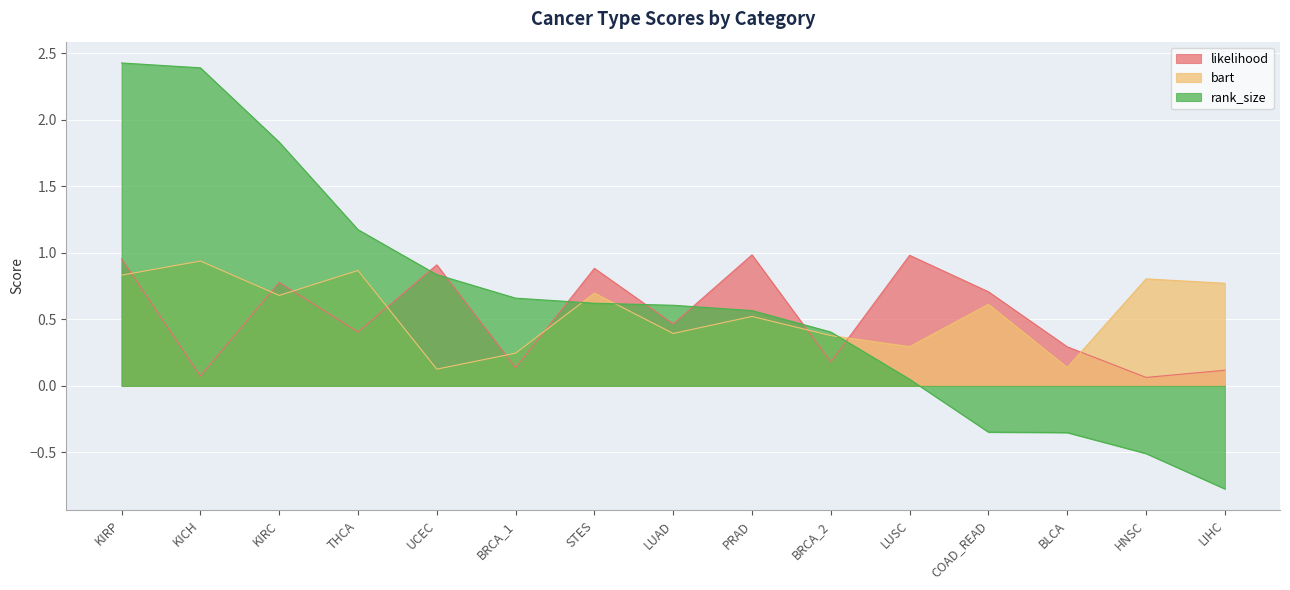

How many series are shown in this chart?

3